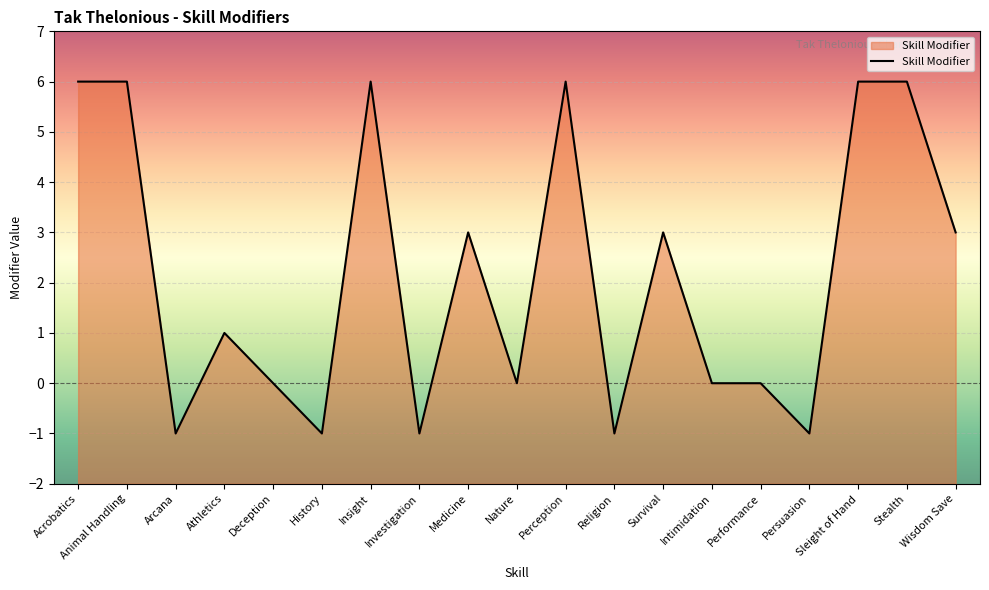

Reading right to left, extract all data points from this chart.

3	6	6	-1	0	0	3	-1	6	0	3	-1	6	-1	0	1	-1	6	6